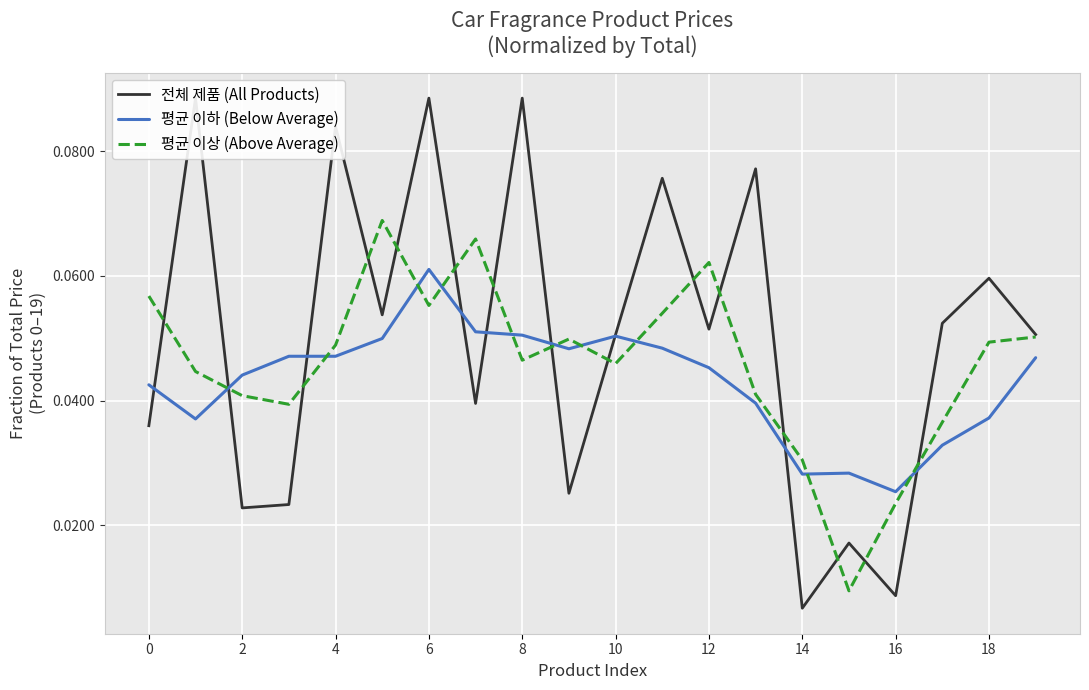

Which category has the lowest value in the 평균 이하 (Below Average) series?

16